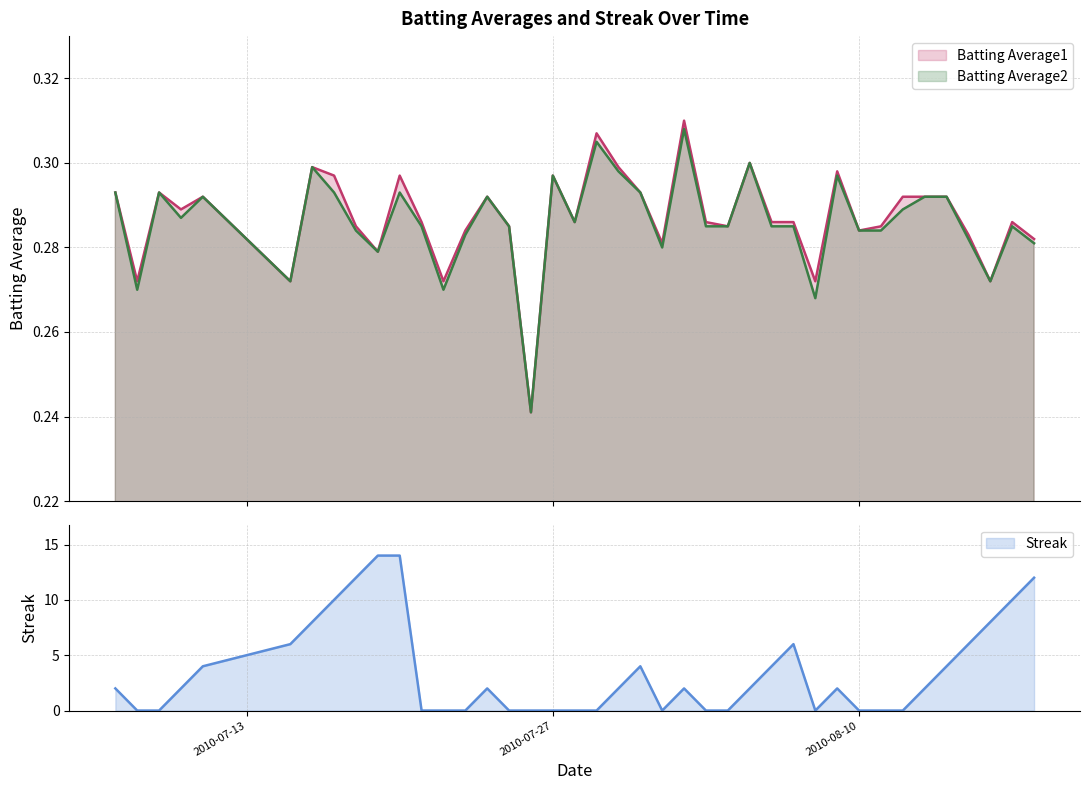

Reading right to left, what are all the values shown in this chart?

Batting Average1: 0.3	0.3	0.3	0.3	0.3	0.3	0.3	0.3	0.3	0.3	0.3	0.3	0.3	0.3	0.3	0.3	0.3	0.3	0.3	0.3	0.3	0.3	0.3	0.2	0.3	0.3	0.3	0.3	0.3	0.3	0.3	0.3	0.3	0.3	0.3	0.3	0.3	0.3	0.3	0.3
Batting Average2: 0.3	0.3	0.3	0.3	0.3	0.3	0.3	0.3	0.3	0.3	0.3	0.3	0.3	0.3	0.3	0.3	0.3	0.3	0.3	0.3	0.3	0.3	0.3	0.2	0.3	0.3	0.3	0.3	0.3	0.3	0.3	0.3	0.3	0.3	0.3	0.3	0.3	0.3	0.3	0.3
Streak: 12.0	10.0	8.0	6.0	4.0	2.0	0.0	0.0	0.0	2.0	0.0	6.0	4.0	2.0	0.0	0.0	2.0	0.0	4.0	2.0	0.0	0.0	0.0	0.0	0.0	2.0	0.0	0.0	0.0	14.0	14.0	12.0	10.0	8.0	6.0	4.0	2.0	0.0	0.0	2.0